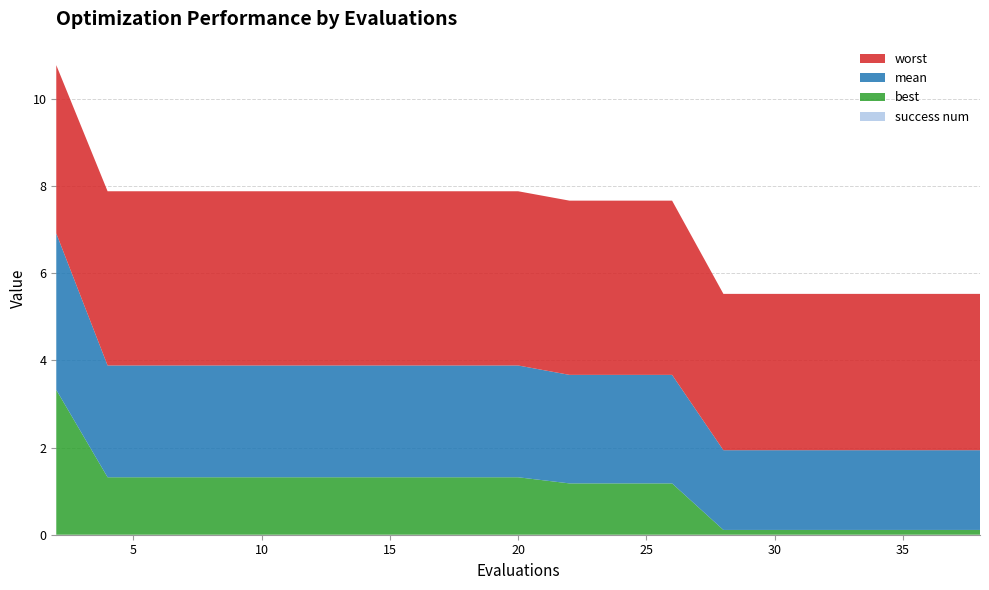

Reading left to right, transcribe all the data shown in this chart.

best: 2=3.3	4=1.3	6=1.3	8=1.3	10=1.3	12=1.3	14=1.3	16=1.3	18=1.3	20=1.3	22=1.2	23=1.2	24=1.2	26=1.2	28=0.1	30=0.1	32=0.1	34=0.1	36=0.1	38=0.1
mean: 2=3.6	4=2.6	6=2.6	8=2.6	10=2.6	12=2.6	14=2.6	16=2.6	18=2.6	20=2.6	22=2.5	23=2.5	24=2.5	26=2.5	28=1.8	30=1.8	32=1.8	34=1.8	36=1.8	38=1.8
worst: 2=3.9	4=4.0	6=4.0	8=4.0	10=4.0	12=4.0	14=4.0	16=4.0	18=4.0	20=4.0	22=4.0	23=4.0	24=4.0	26=4.0	28=3.6	30=3.6	32=3.6	34=3.6	36=3.6	38=3.6
success num: 2=0.0	4=0.0	6=0.0	8=0.0	10=0.0	12=0.0	14=0.0	16=0.0	18=0.0	20=0.0	22=0.0	23=0.0	24=0.0	26=0.0	28=0.0	30=0.0	32=0.0	34=0.0	36=0.0	38=0.0